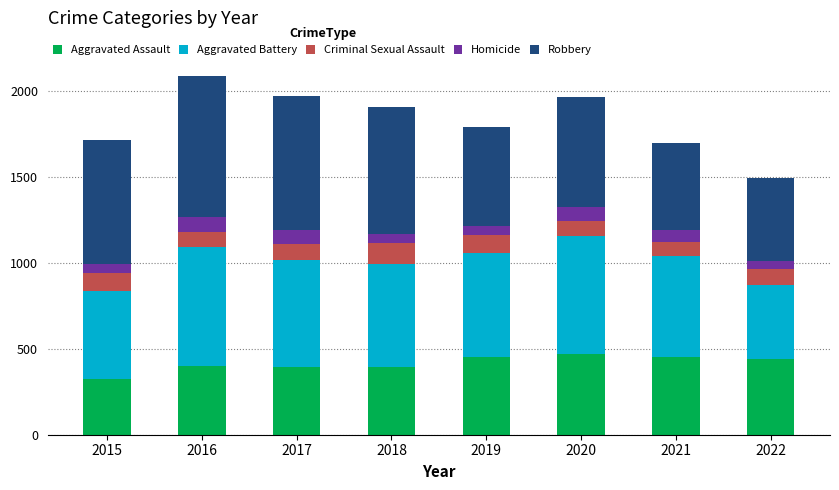

What is the minimum value for Aggravated Assault?

323